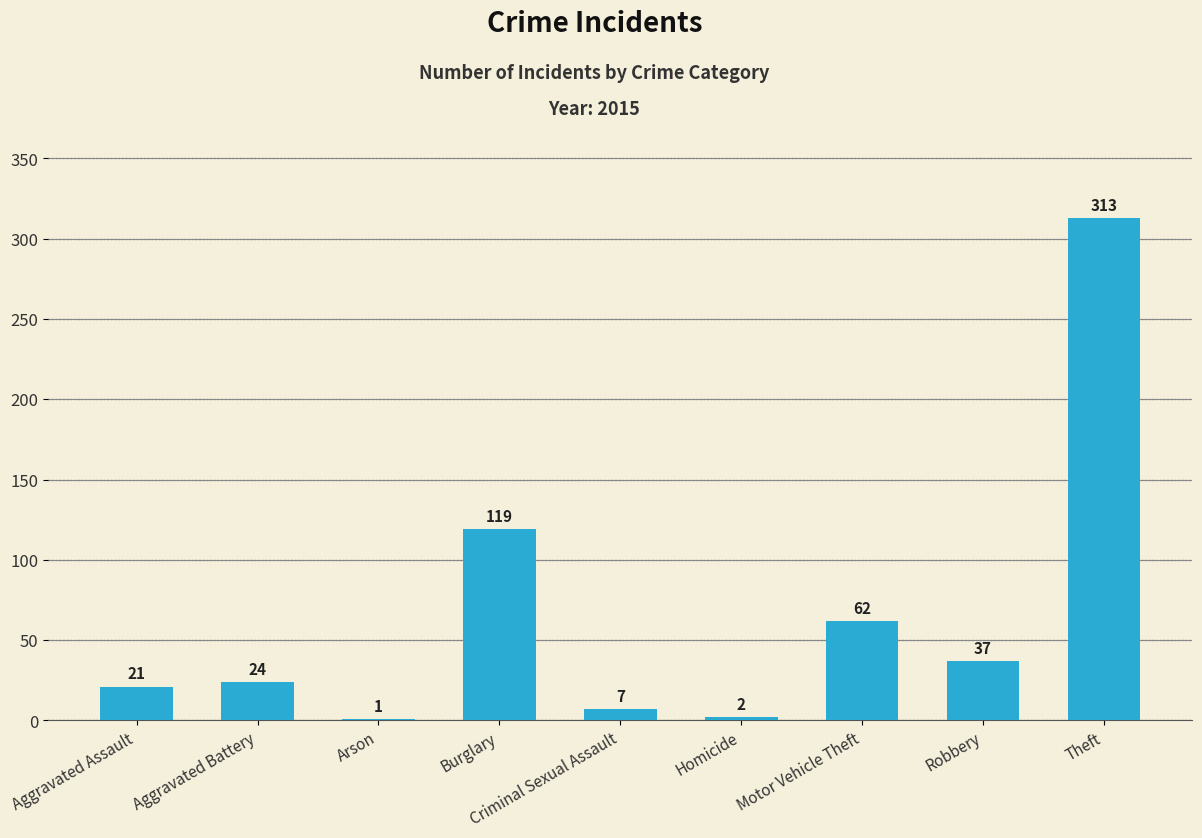

Where is the data nearest to the value 157?

Burglary